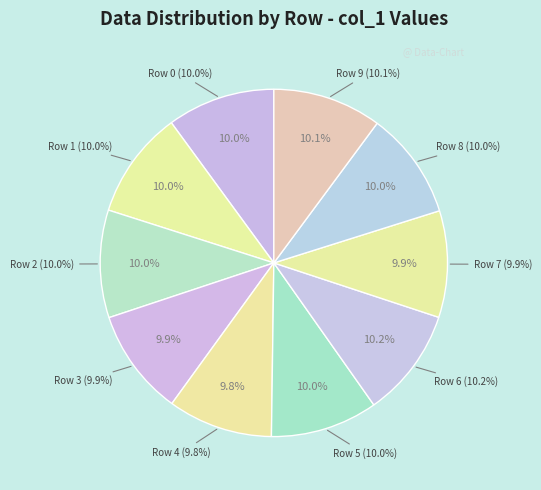

Is it true that 6 is 10% of the pie?

True